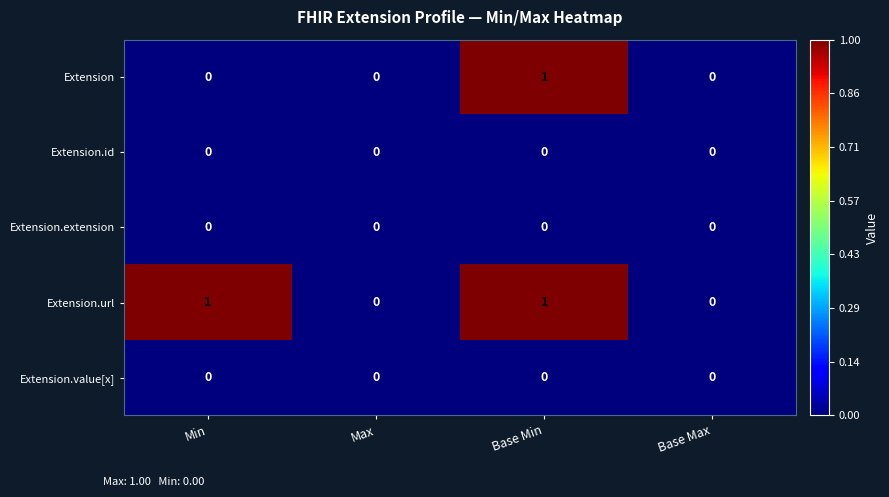

Is it true that Extension.id equals 0 at Base Min?

True